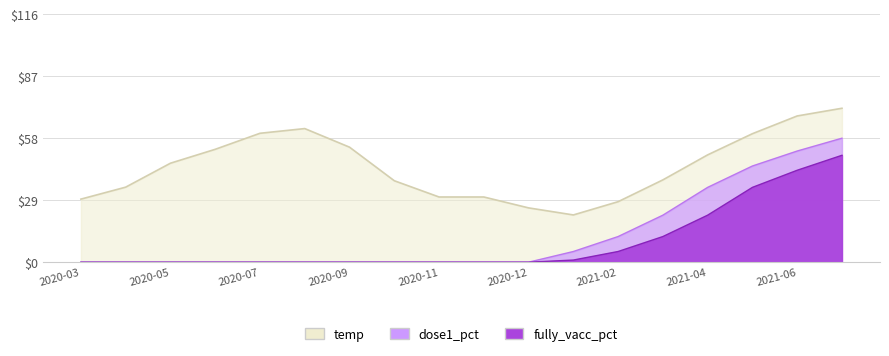

What are all the series names shown in the legend?

dose1_pct, fully_vacc_pct, temp